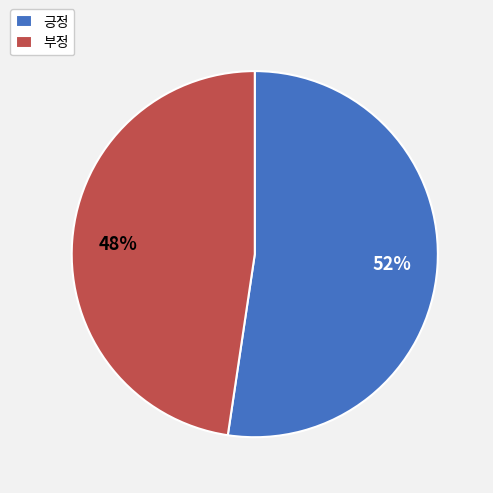

Which category has the biggest portion of the pie?

긍정